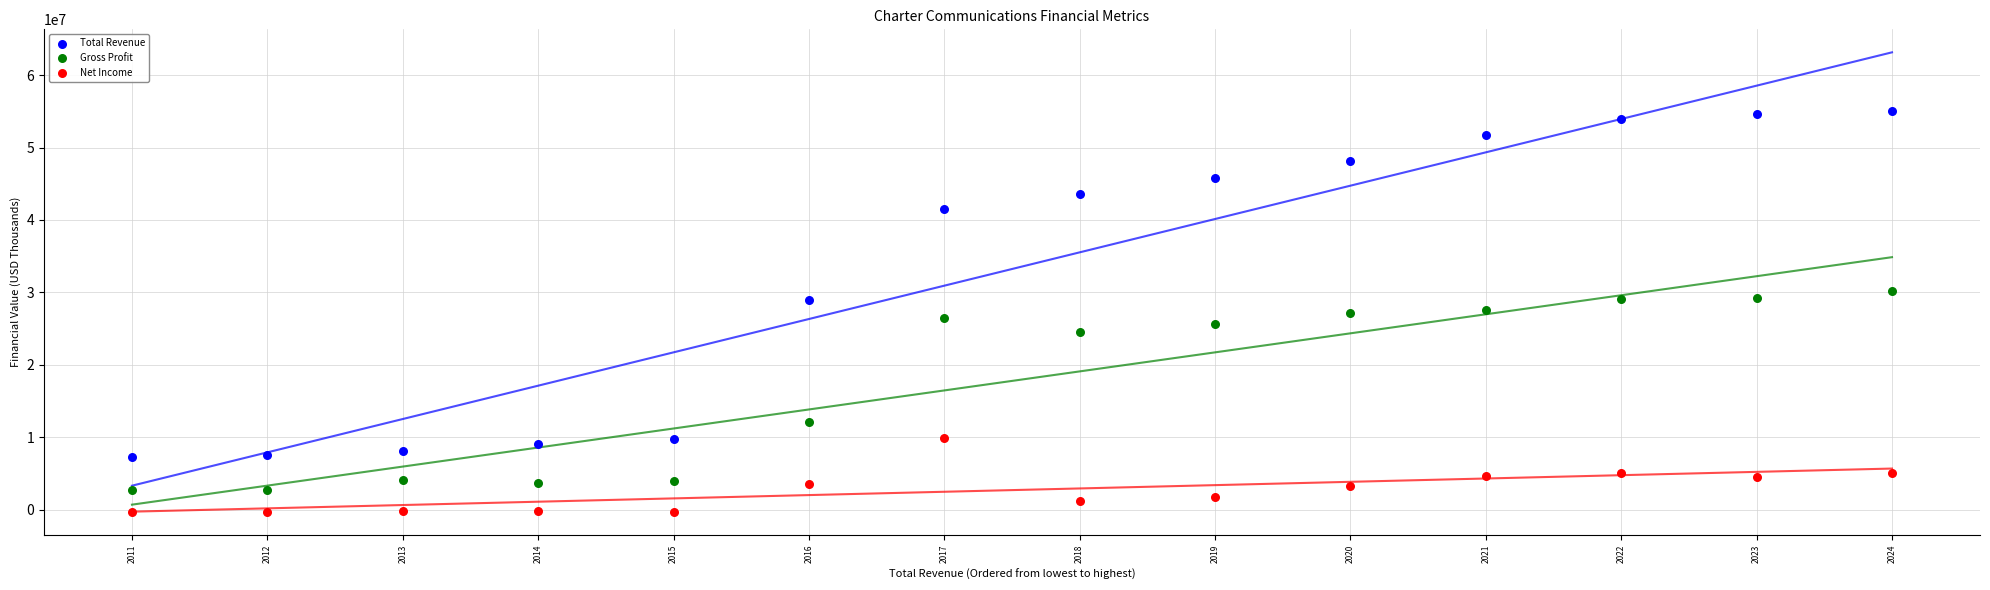

Across all data points, what is the range of Y values (max minus min)?

55454000